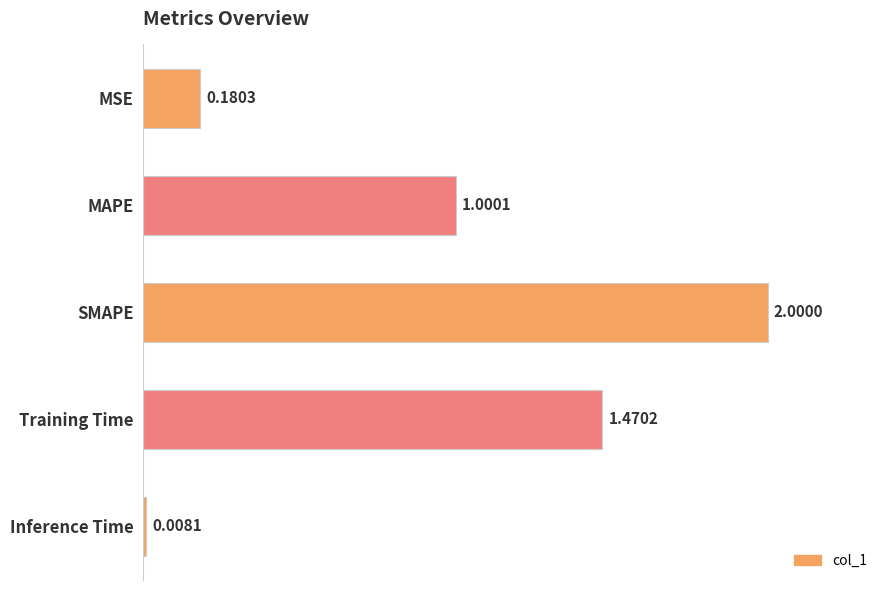

Does the chart contain stacked bars?

No